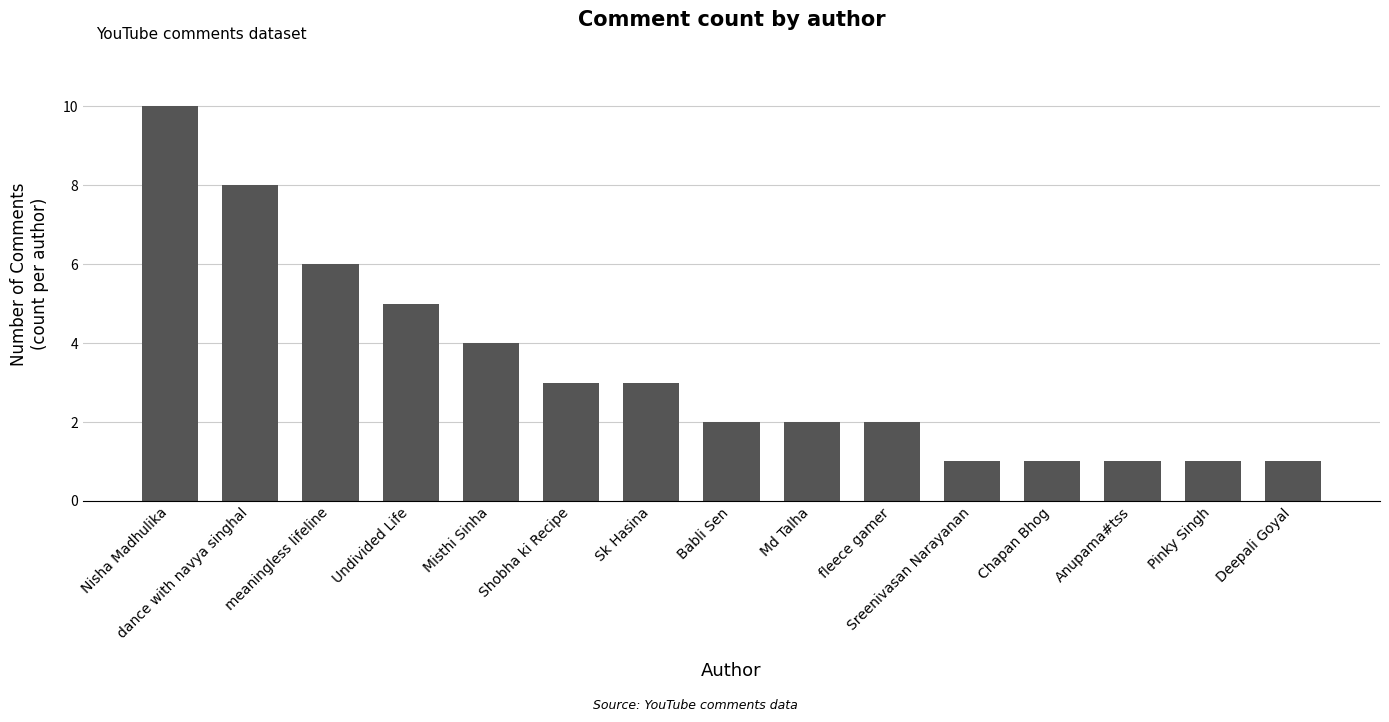

Reading left to right, list all the values displayed in this chart.

Nisha Madhulika=10	dance with navya singhal=8	meaningless lifeline=6	Undivided Life=5	Misthi Sinha=4	Shobha ki Recipe=3	Sk Hasina=3	Babli Sen=2	Md Talha=2	fleece gamer=2	Sreenivasan Narayanan=1	Chapan Bhog=1	Anupama#tss=1	Pinky Singh=1	Deepali Goyal=1